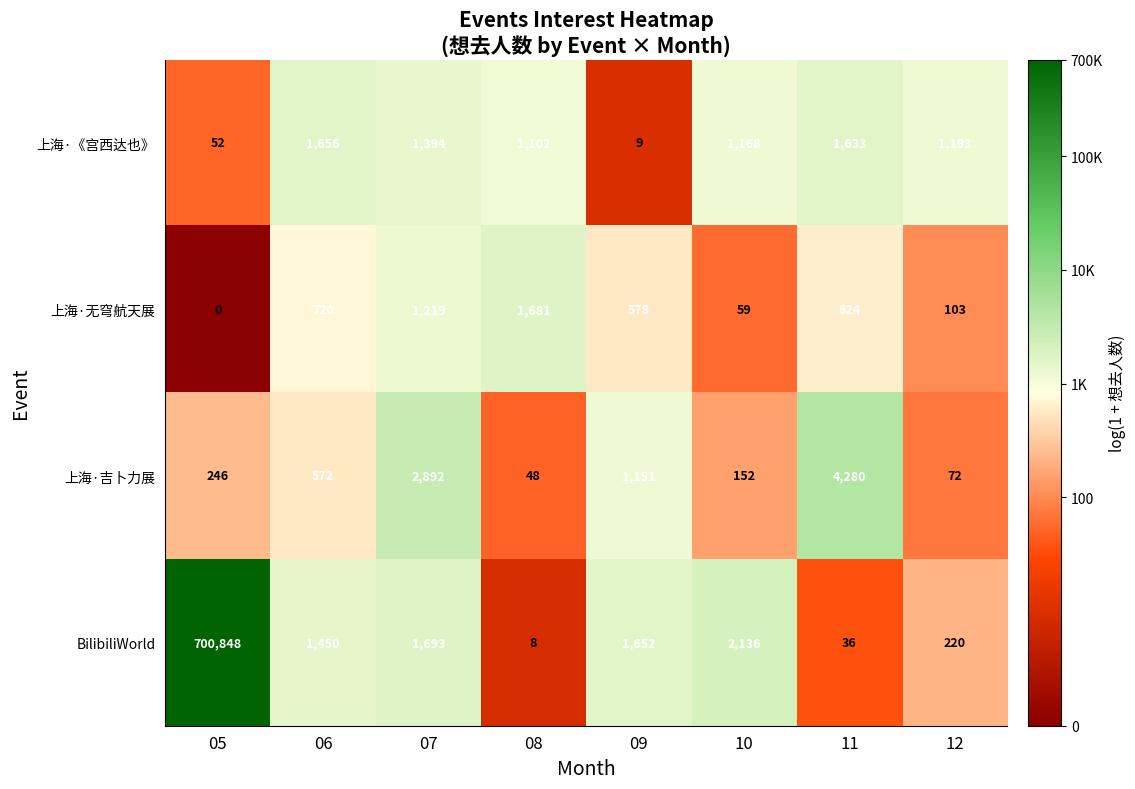

What is the approximate value of 上海·《宫西达也》 at 06, to the nearest 100?

1700